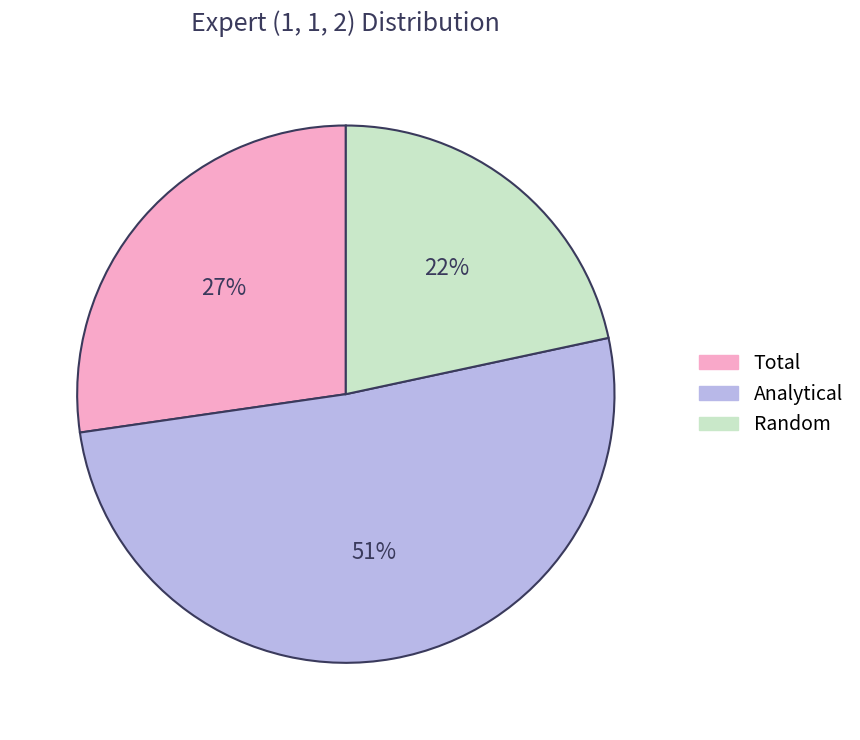

To the nearest percent, what percentage of the pie is Analytical?

51%